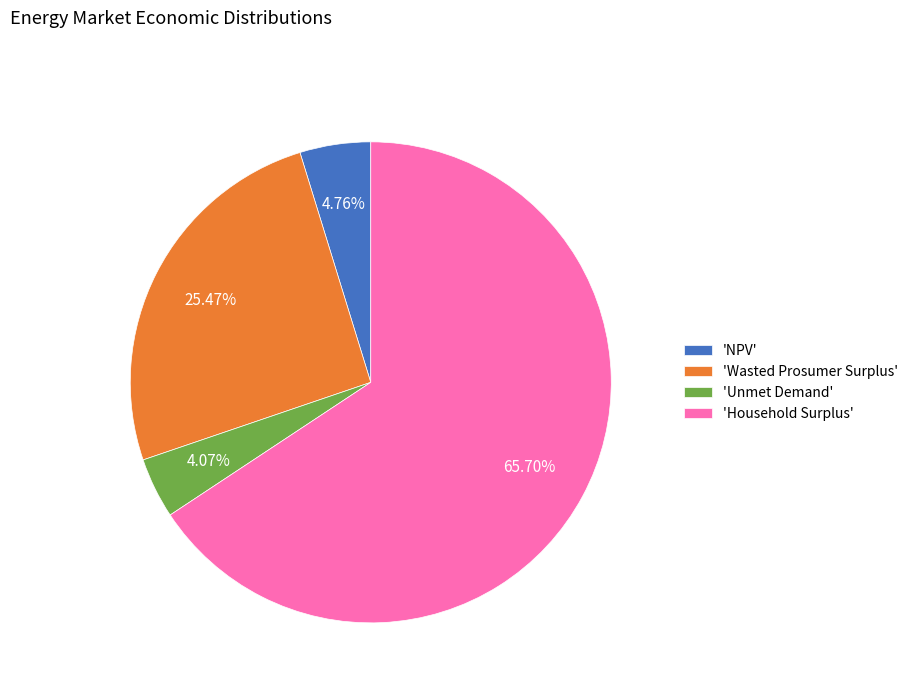

Which slice is the largest?

'Household Surplus'